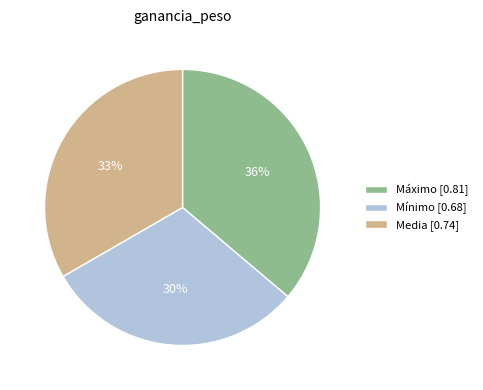

How many slices are in this pie chart?

3